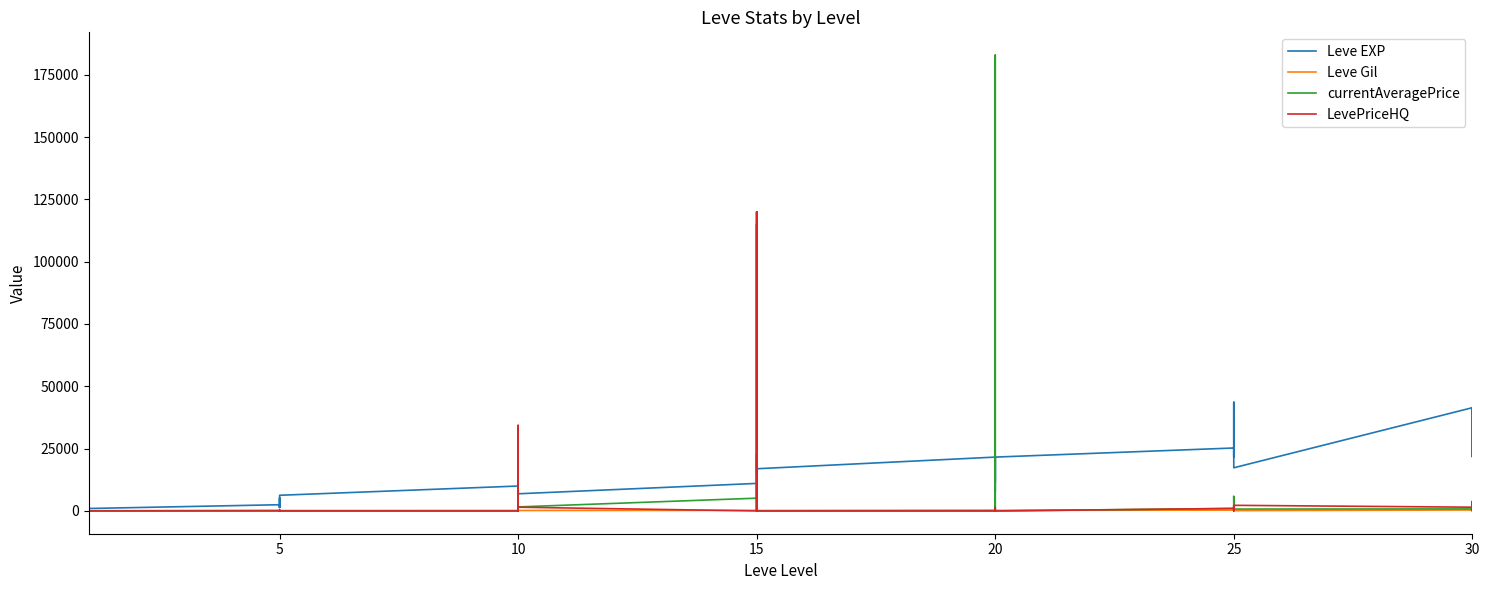

The currentAveragePrice series shows 315.0 at 30. True or false?

False